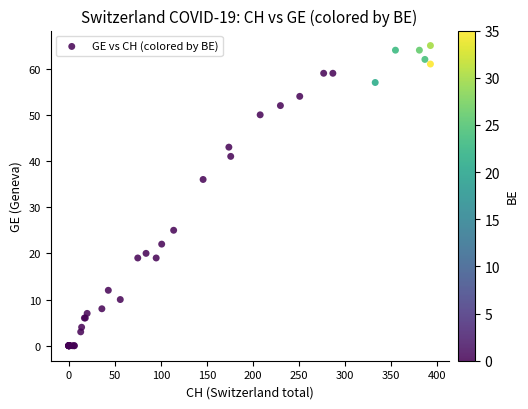

What Y value in the scatter plot is closest to 32?

36